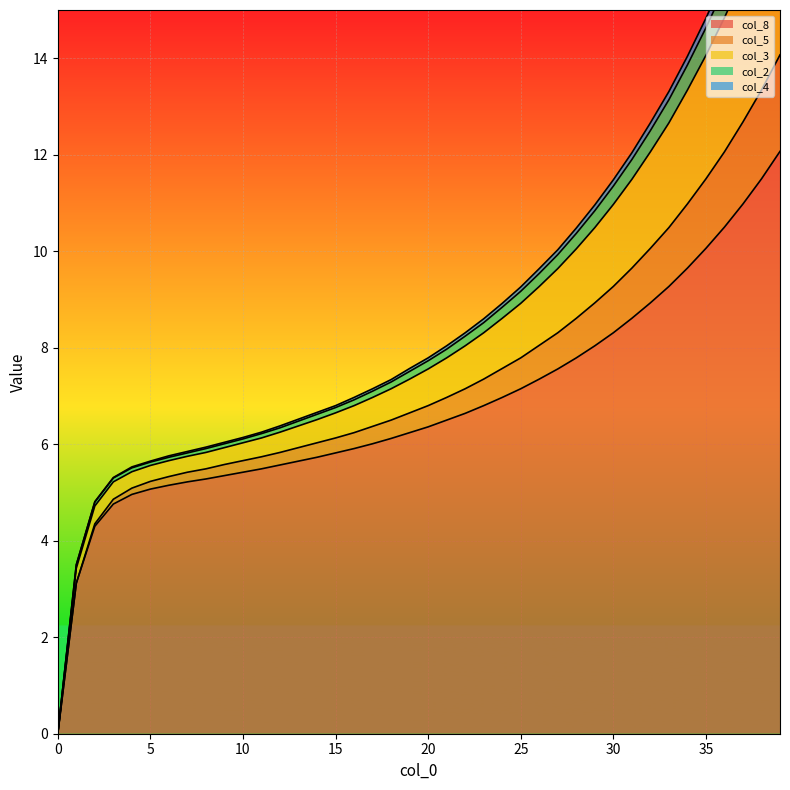

True or false: col_8 has a value of -5.4 at 0.

False